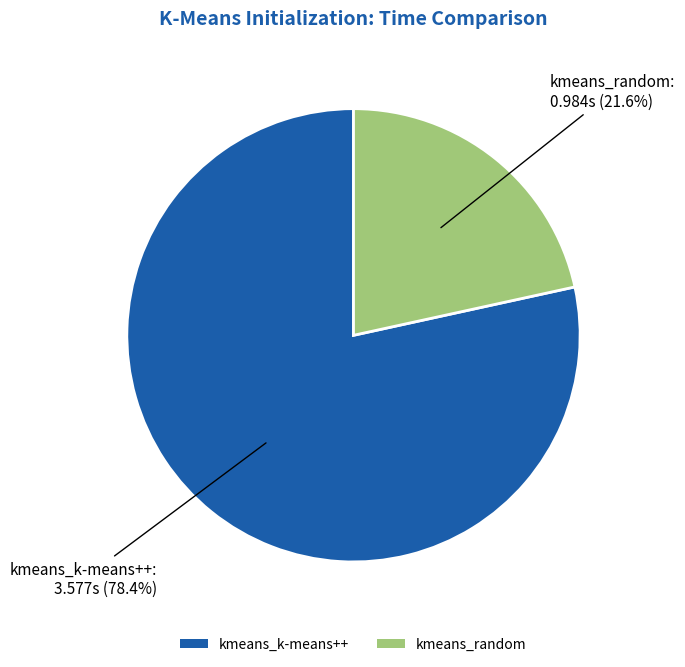

True or false: kmeans_k-means++ accounts for 78% of the total.

True